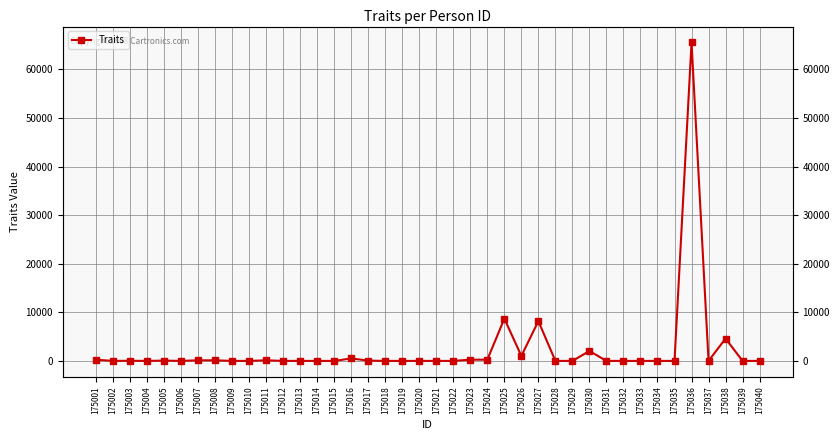

At which label does the data first exceed 2?

175001